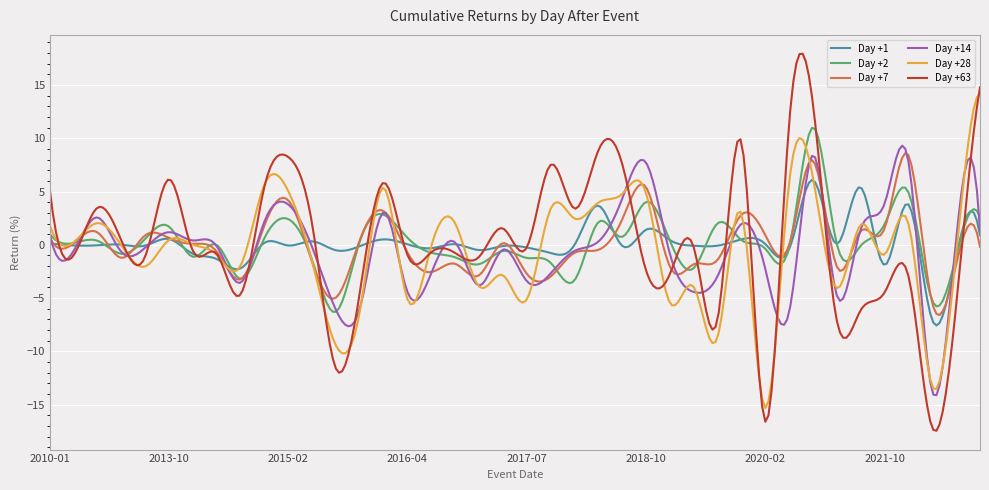

What is the smallest value displayed?

-17.4